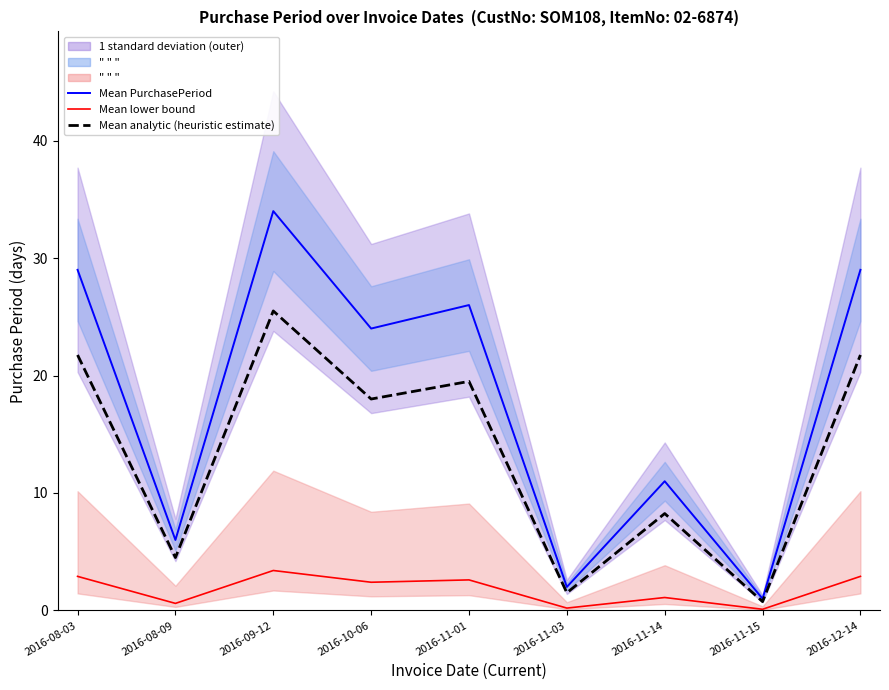

What is the label of the 9th point from the right?

2016-08-03